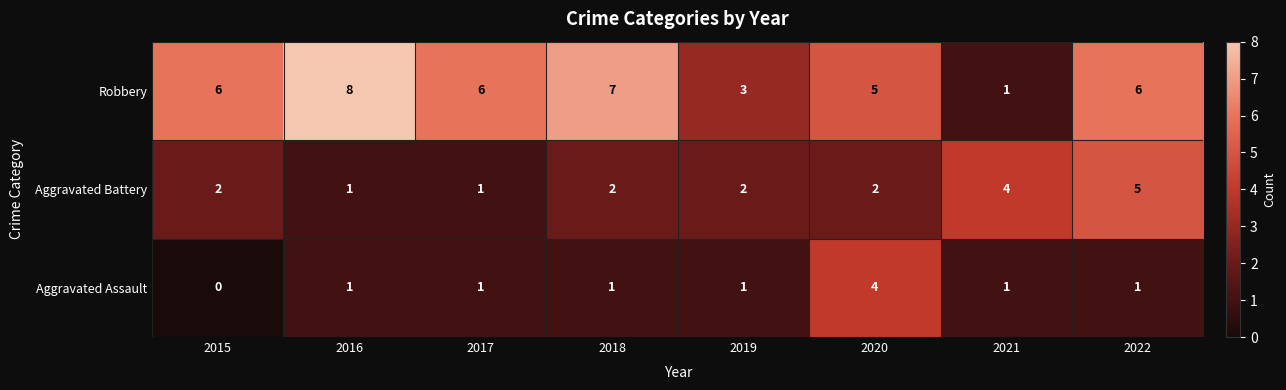

List the series in order of their overall mean, highest first.

Robbery, Aggravated Battery, Aggravated Assault